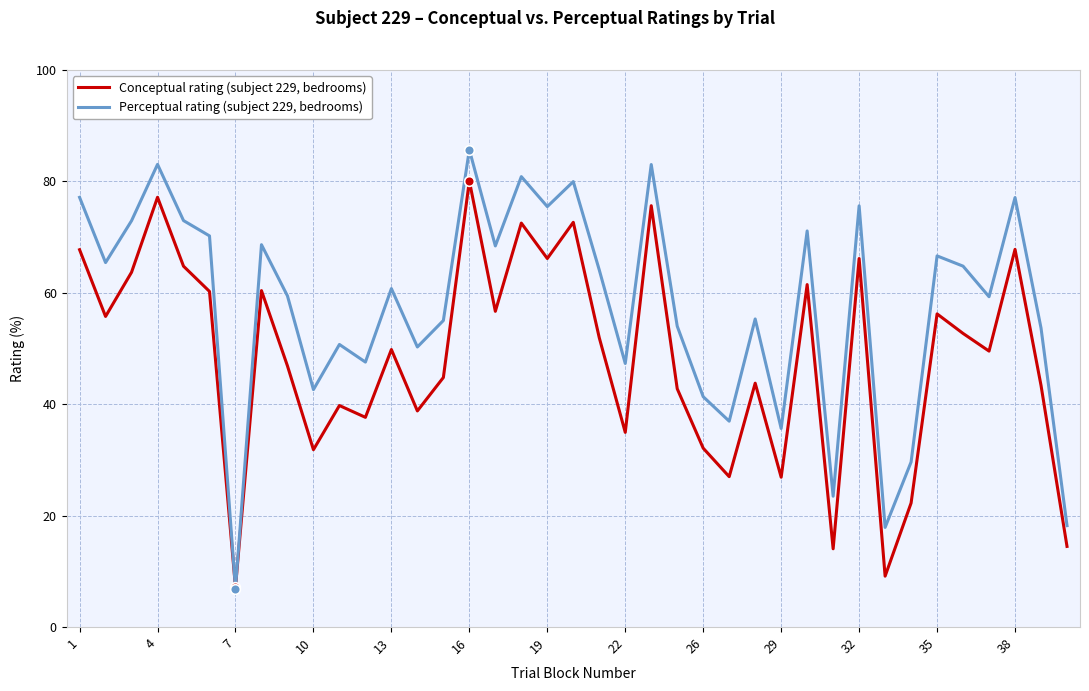

Which series has the widest spread of values?

Perceptual rating (subject 229, bedrooms)